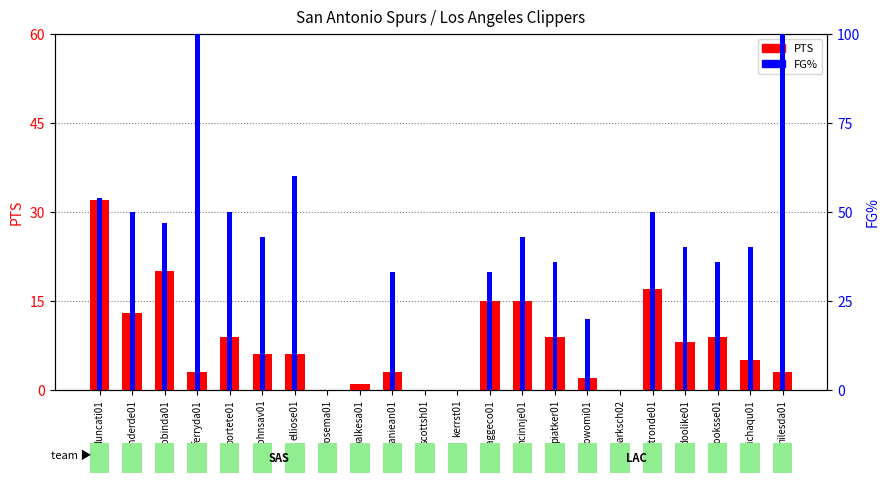

Reading left to right, transcribe all the data shown in this chart.

PTS: 32	13	20	3	9	6	6	0	1	3	0	0	15	15	9	2	0	17	8	9	5	3
FG% (scaled): 54	50	47	100	50	43	60	0	0	33	0	0	33	43	36	20	0	50	40	36	40	100